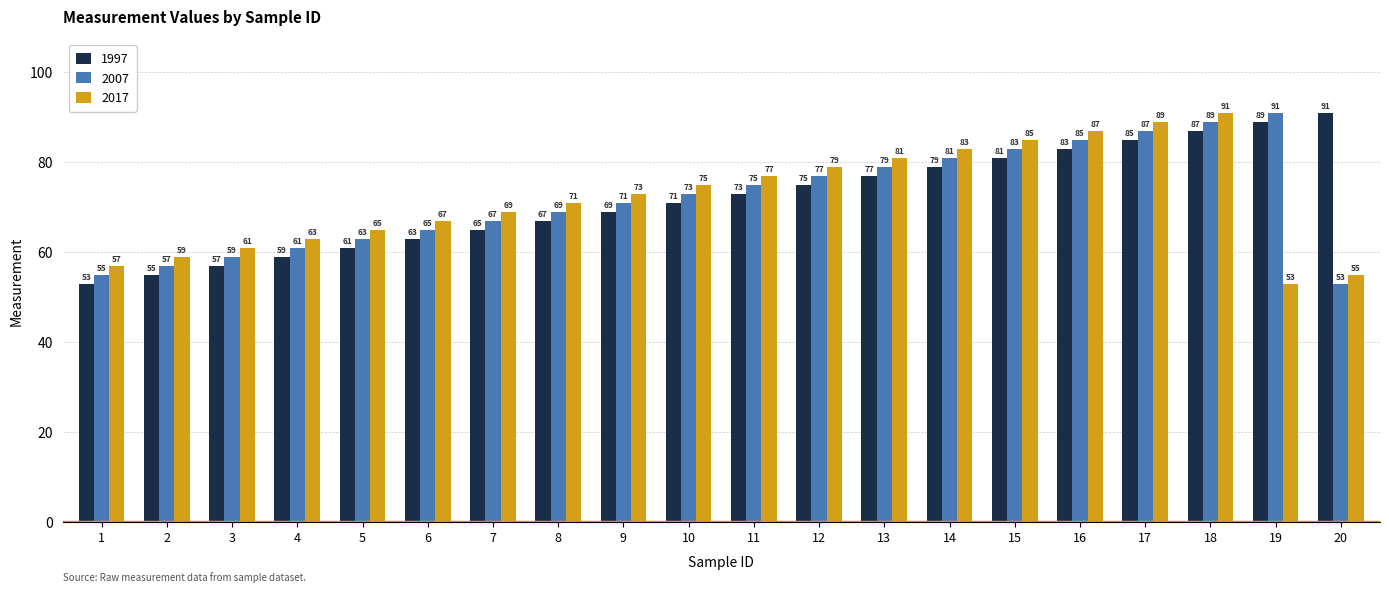

What is the maximum value for 2007?

91